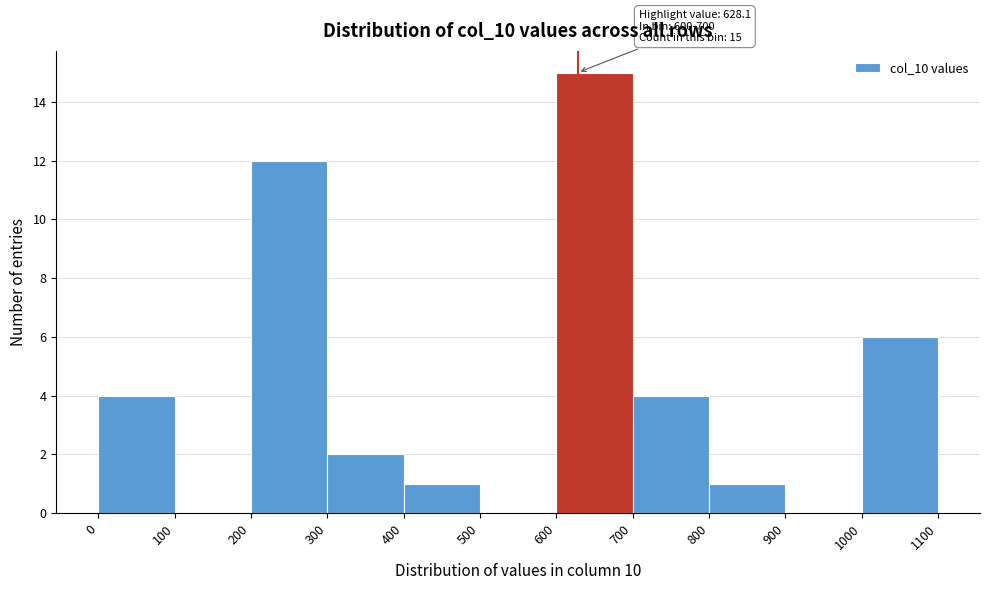

Over which range of the x-axis is the bar tallest?

600 to 700